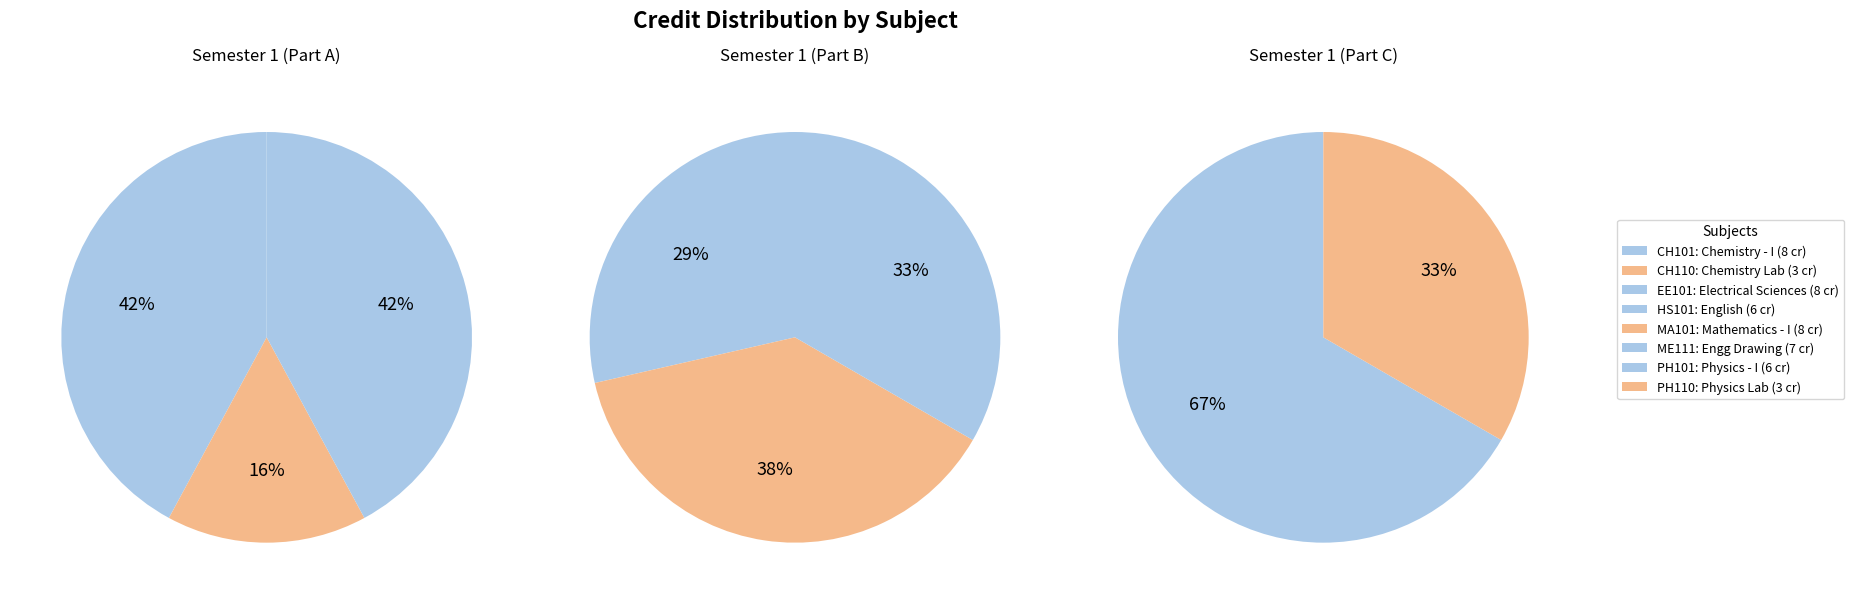

Rank the categories by value from lowest to highest.

CH110, PH110, HS101, PH101, ME111, CH101, EE101, MA101